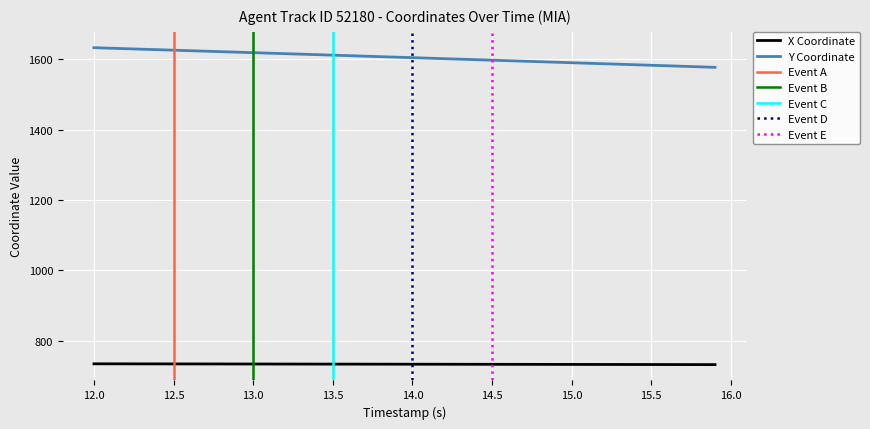

What is the highest value of the Y Coordinate series?

1632.5